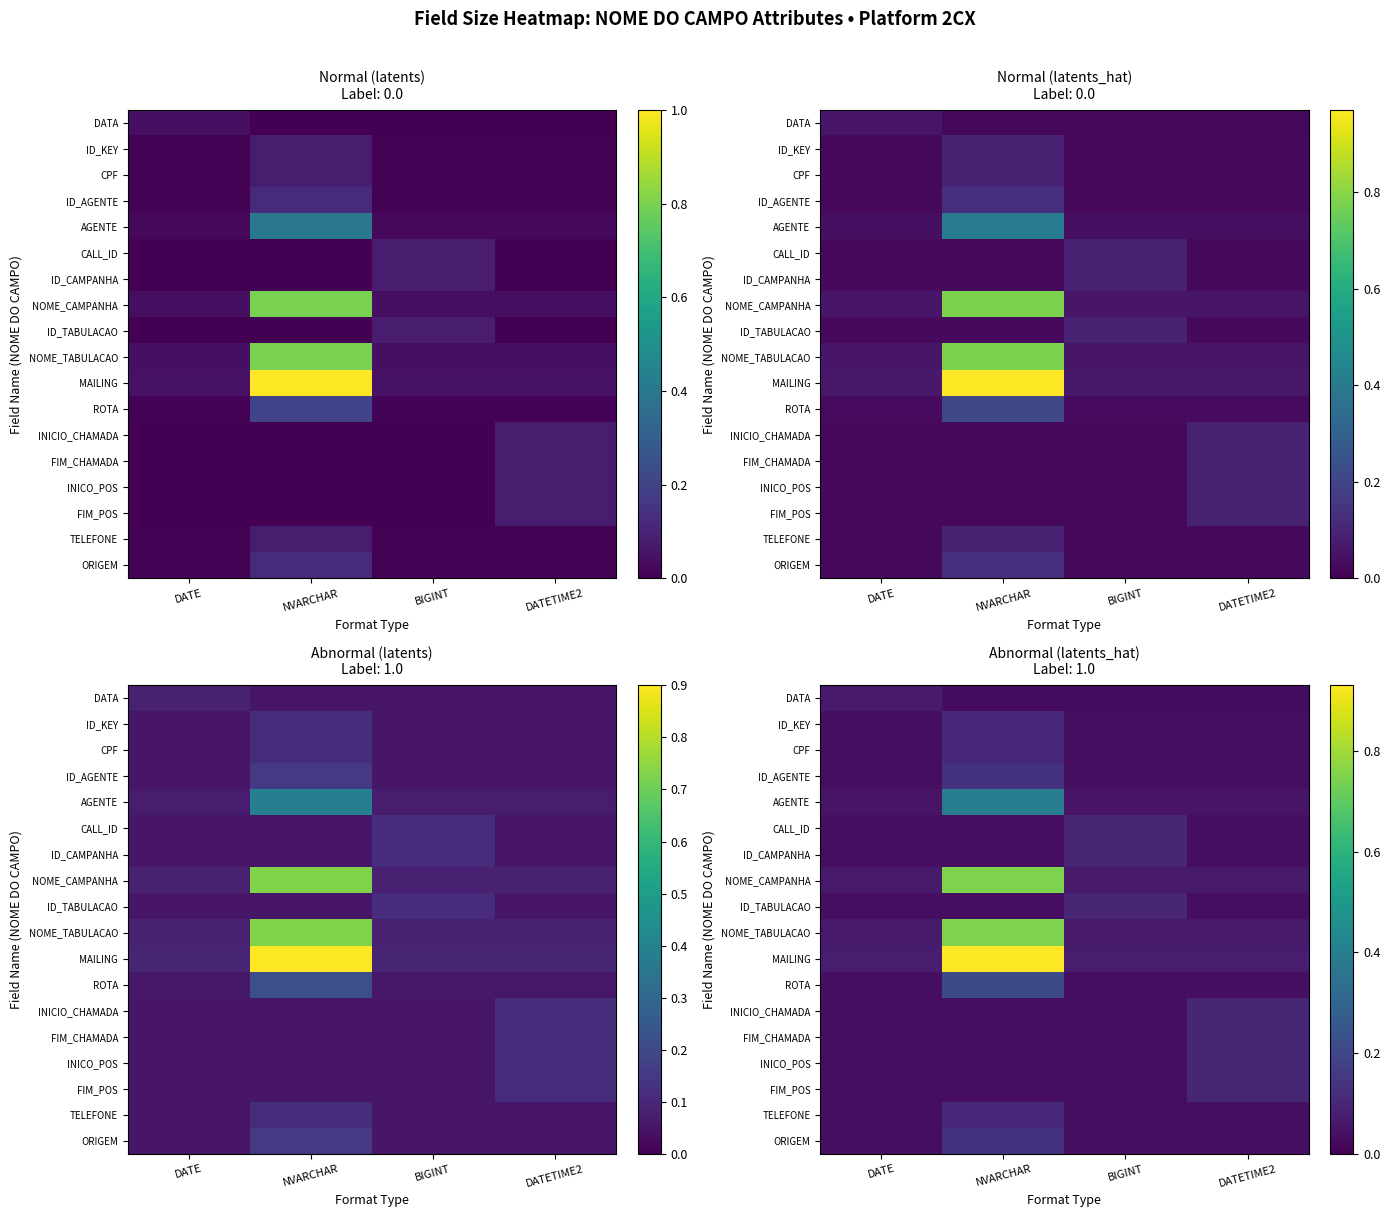

Which series changed the most between NVARCHAR and DATETIME2?

MAILING